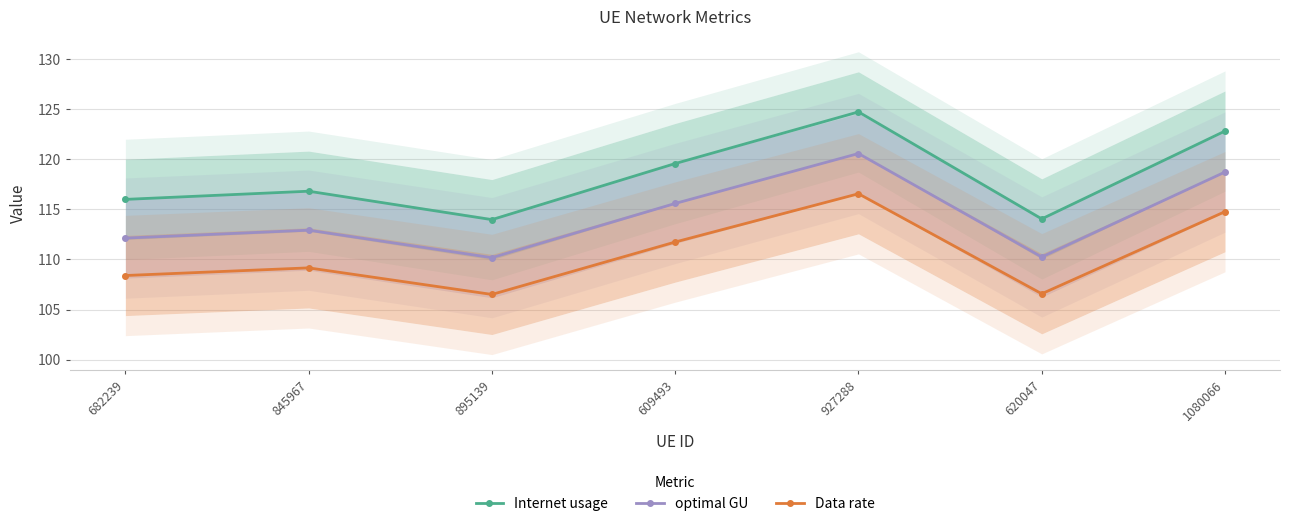

Reading left to right, transcribe all the data shown in this chart.

Internet usage: 116.0	116.8	114.0	119.6	124.7	114.0	122.8
optimal GU: 112.1	112.9	110.2	115.6	120.6	110.2	118.7
Data rate: 108.4	109.2	106.5	111.7	116.6	106.6	114.8